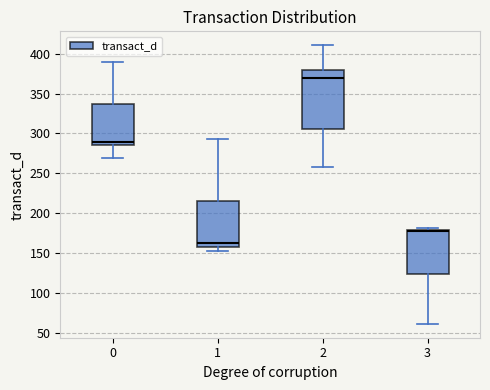

Which box's median line is the lowest?

1